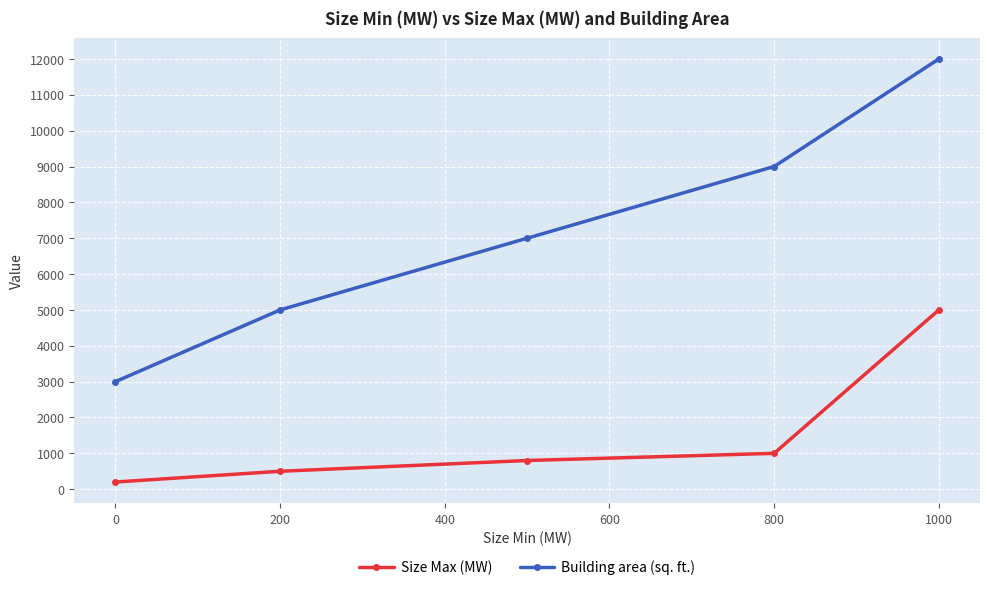

Which series has the largest total across all categories?

Building area (sq. ft.)